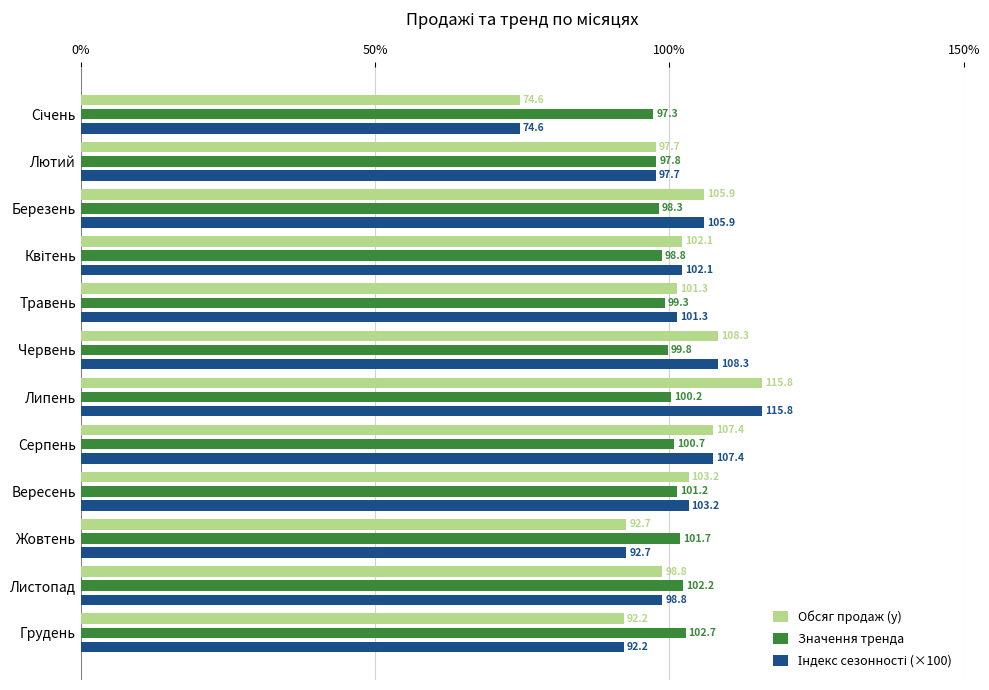

What is the greatest value displayed?

115.8